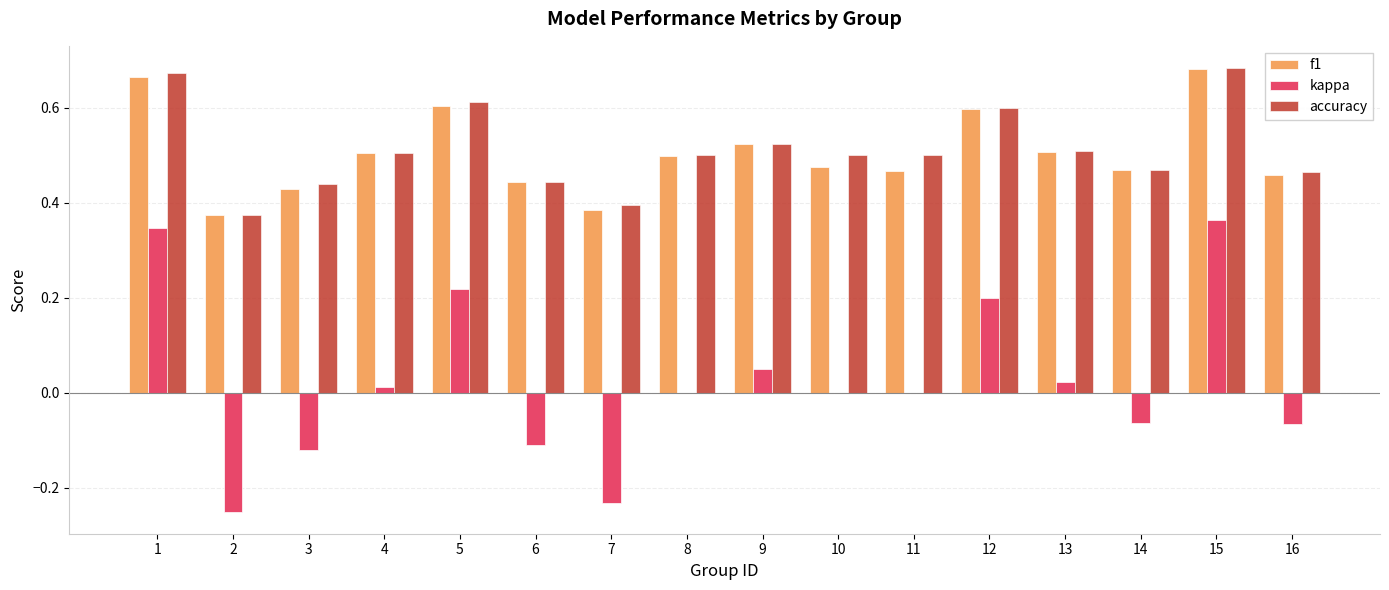

The value of kappa at 3 is -0.1. True or false?

True